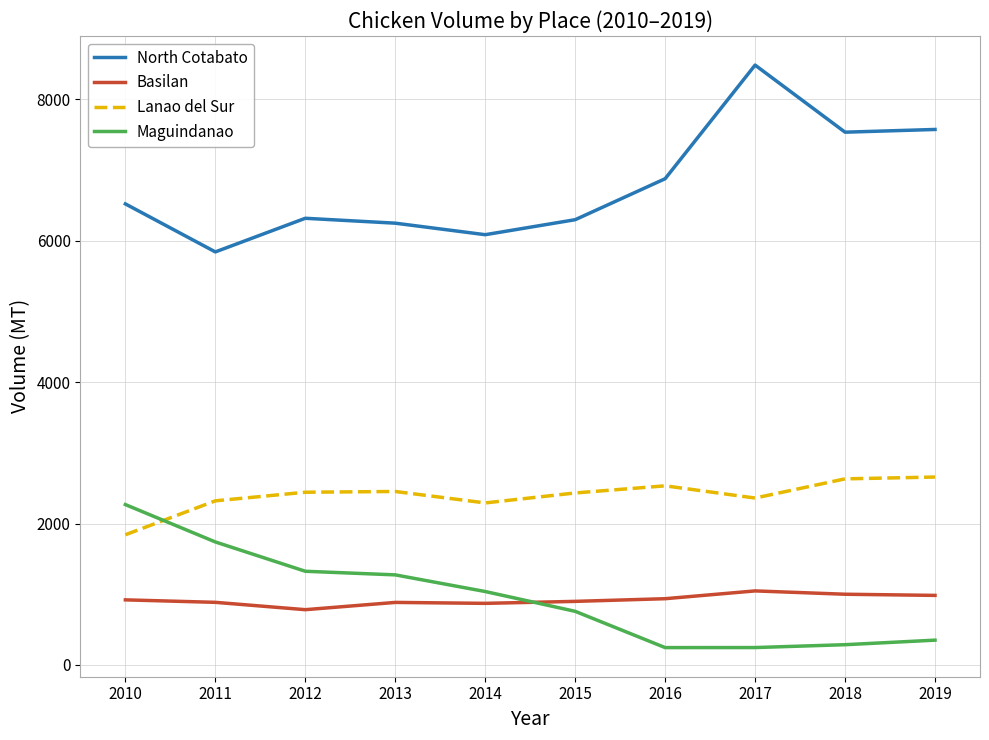

At 2013, list the series in order from smallest to largest.

Basilan, Maguindanao, Lanao del Sur, North Cotabato